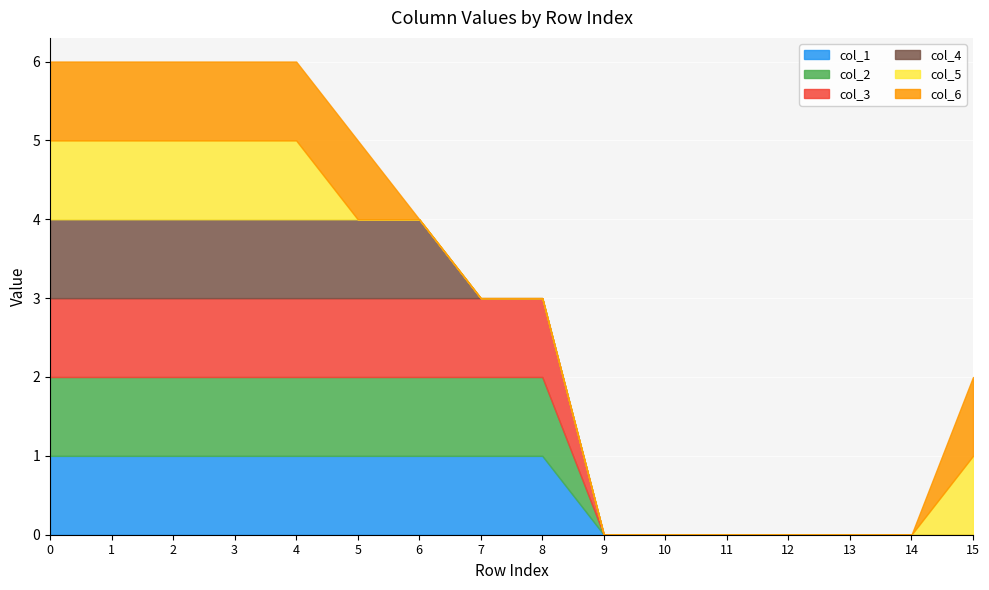

True or false: col_5 and col_4 cross at least once.

False